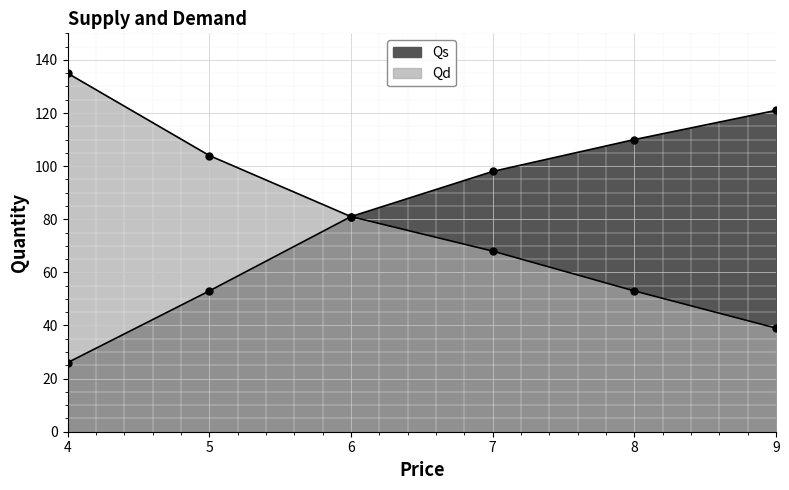

What is the sum of all Qs values?

489